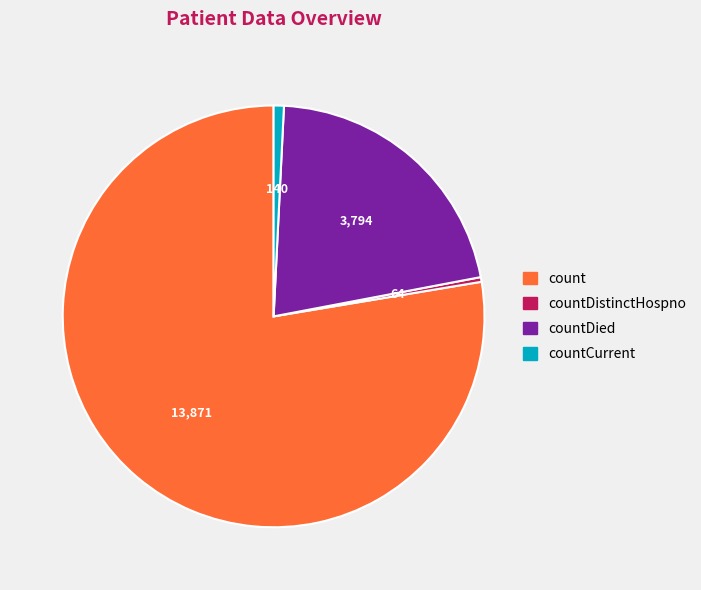

Which slice is the largest?

count